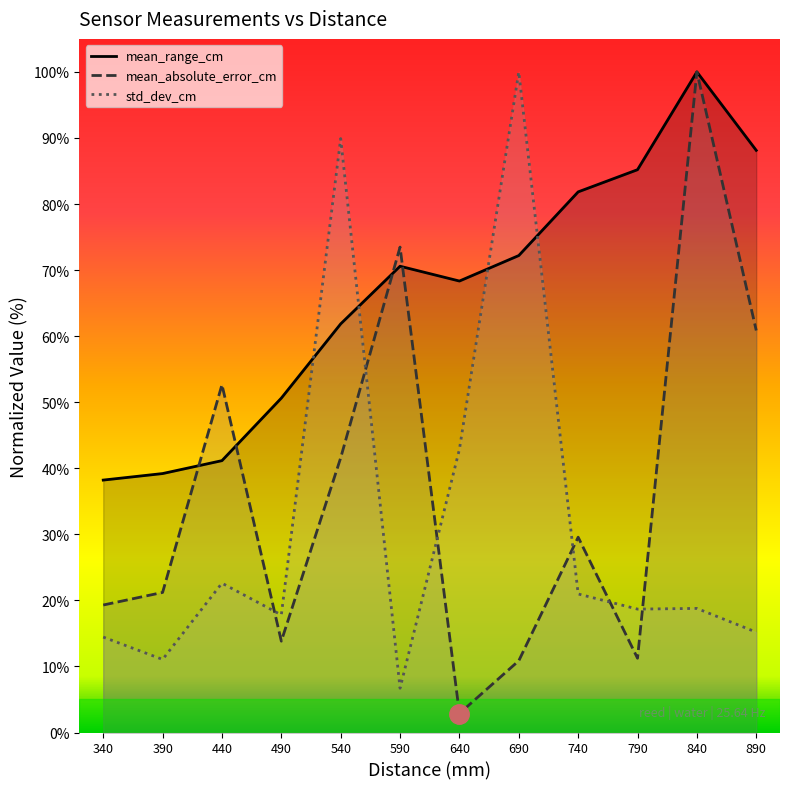

What is the sum of all std_dev_cm values?

379.0